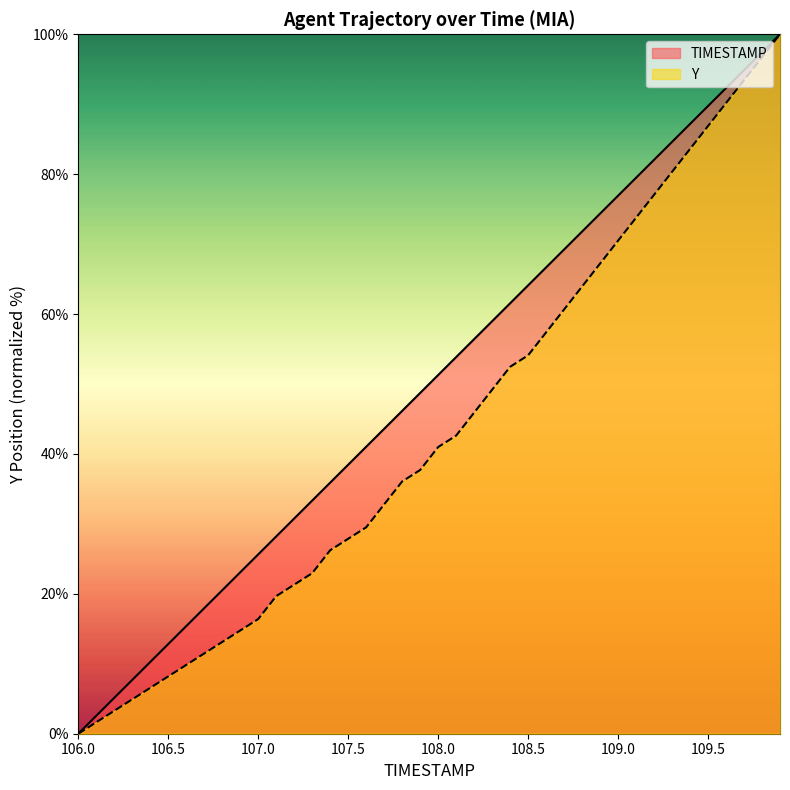

How many positive values does the TIMESTAMP series have?

39